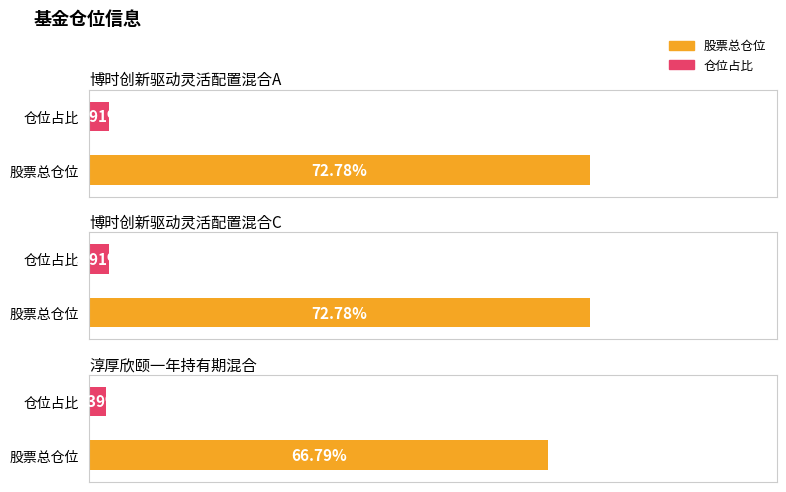

What is the total value across all series at 博时创新驱动灵活配置混合A?

75.7